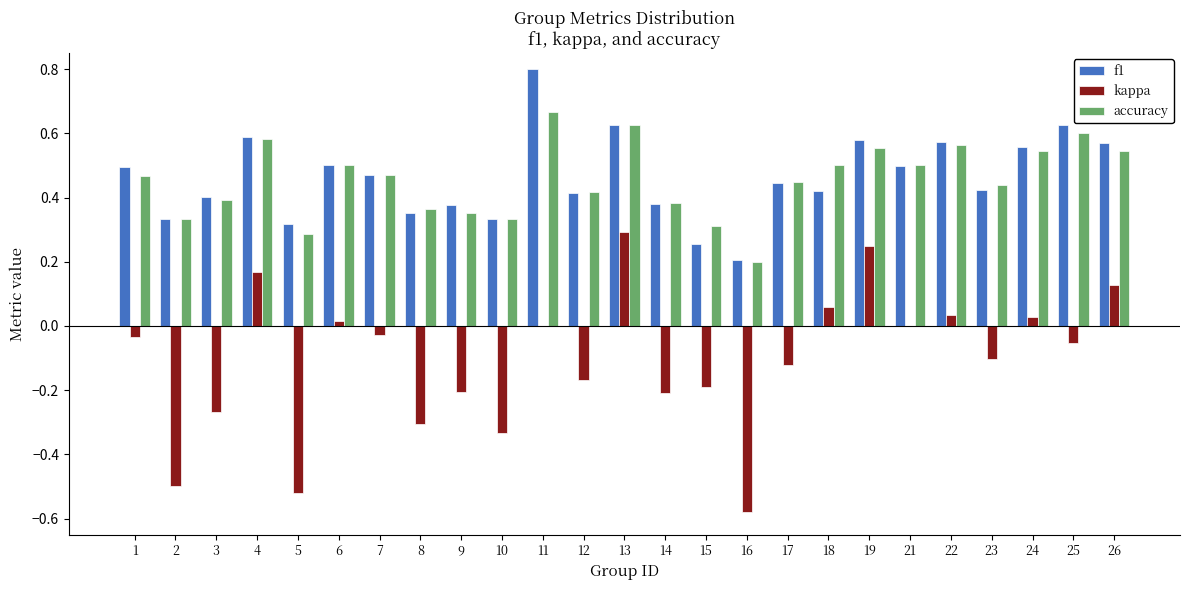

What is the sum of all accuracy values?

11.4